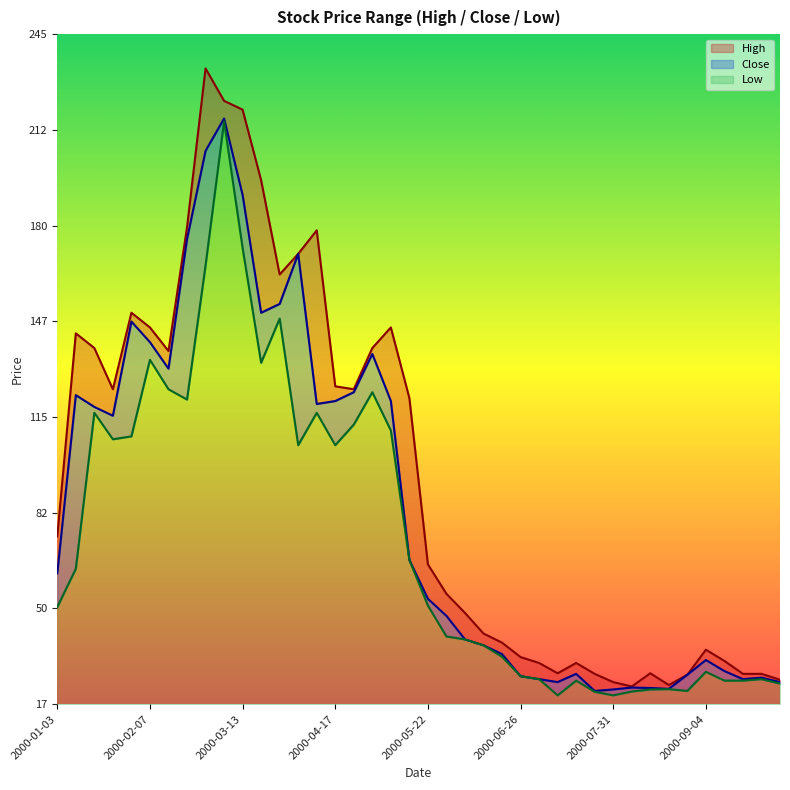

What is the average value of the High series?

94.8